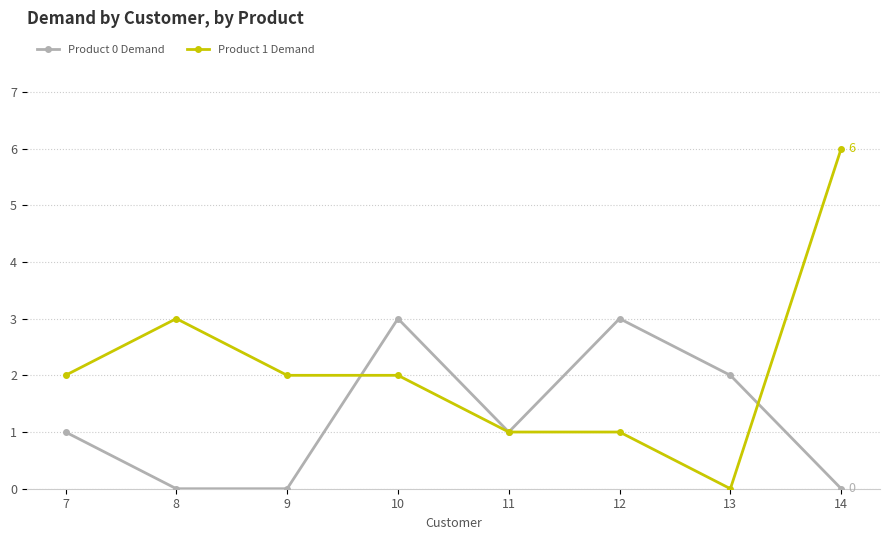

True or false: Product 1 Demand and Product 0 Demand cross at least once.

True